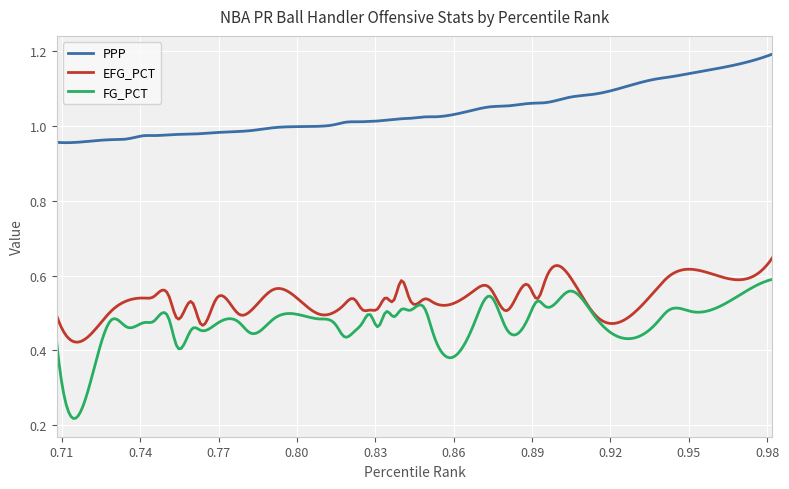

True or false: PPP and EFG_PCT cross at least once.

False